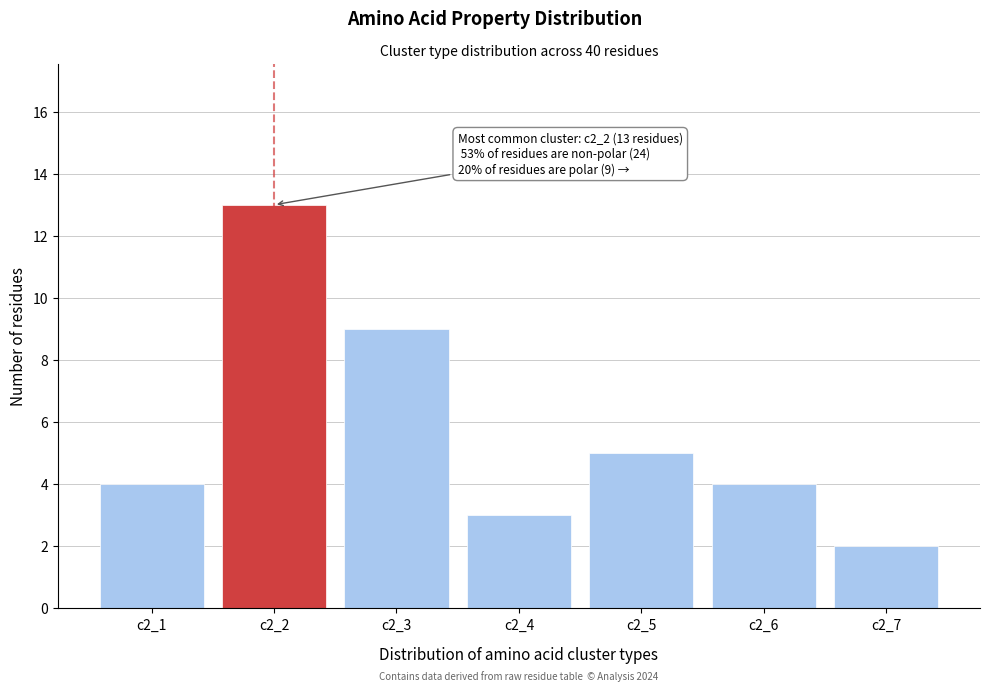

Reading left to right, transcribe all the data shown in this chart.

c2_1=4	c2_2=13	c2_3=9	c2_4=3	c2_5=5	c2_6=4	c2_7=2